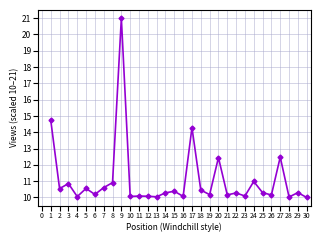

What is the sum of the values at 8 and 30?

20.9